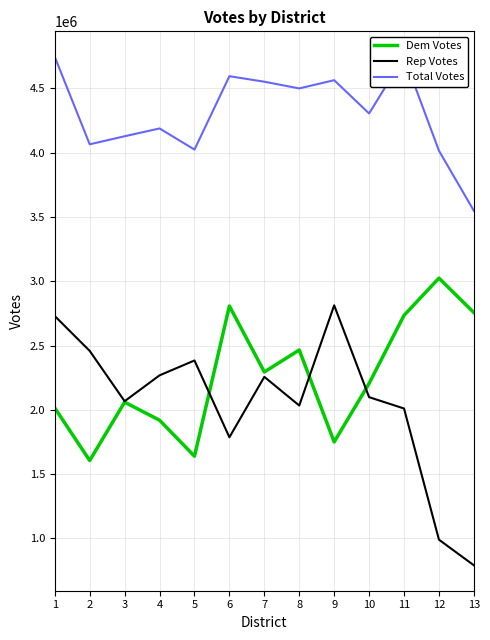

At 10, list the series in order from largest to smallest.

Total Votes, Dem Votes, Rep Votes